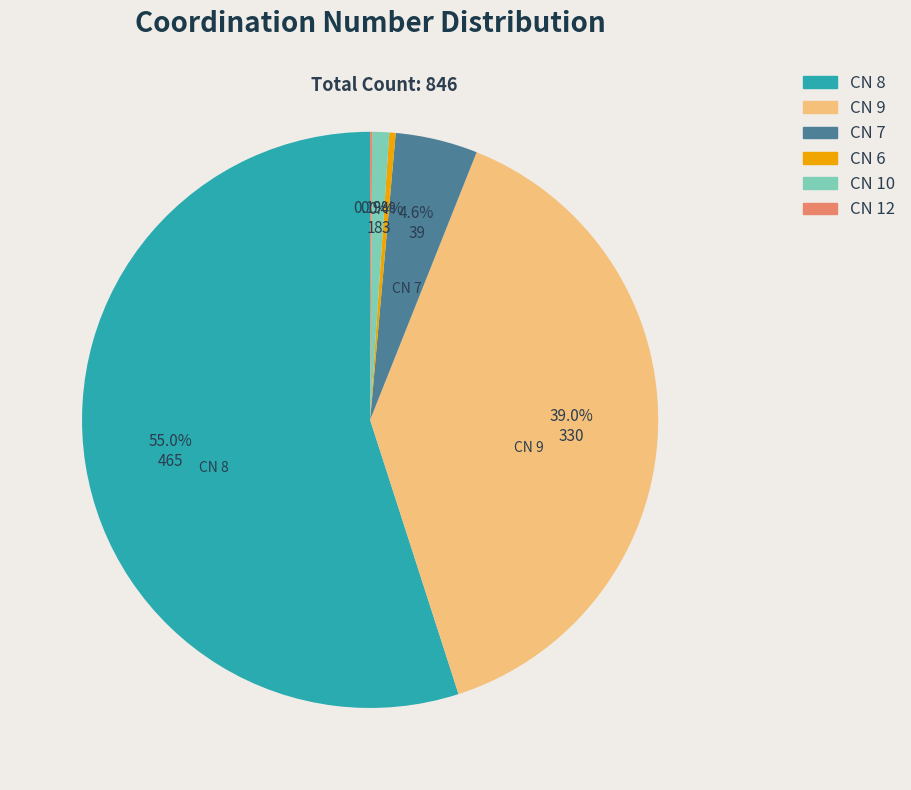

Does any single category account for the majority?

Yes